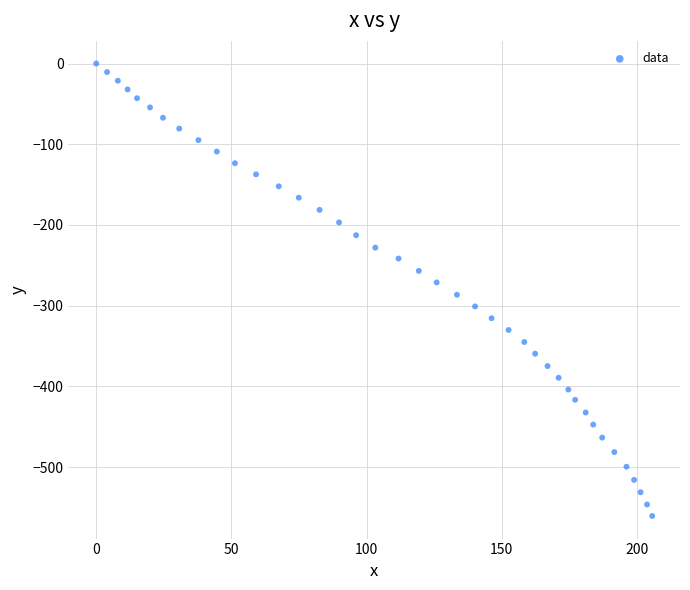

What is the range of Y values (max minus min)?

560.5